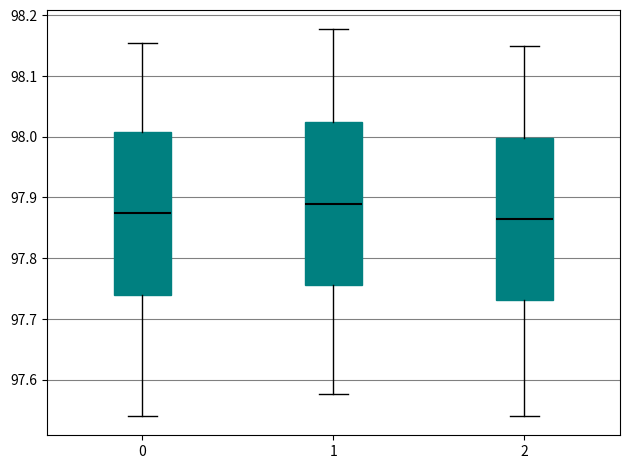

Reading left to right, transcribe this box plot: for each box, give where its median line is, the range the box spans, and where its two whiskers end, as read against the y-axis. The values are not printed on the chart, so give them approximately, as read against the axis.

0: median 97.87, box 97.74 to 98.01, whiskers 97.54 to 98.15
1: median 97.89, box 97.76 to 98.02, whiskers 97.58 to 98.18
2: median 97.87, box 97.73 to 98.00, whiskers 97.54 to 98.15